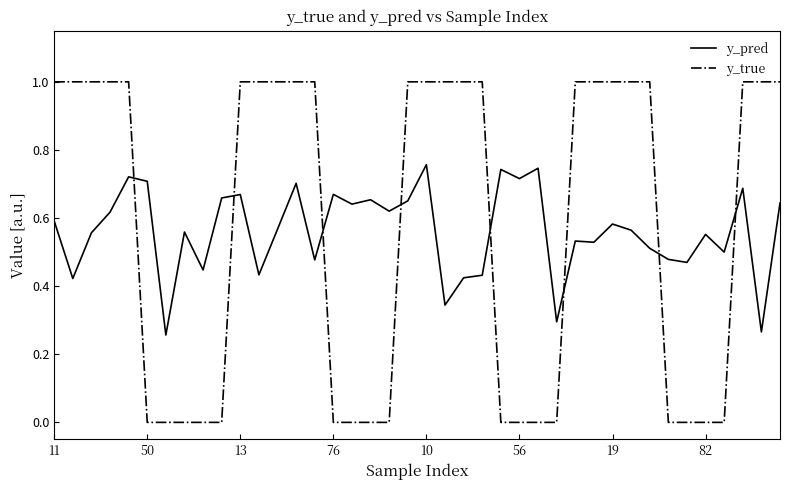

Which series has the largest range (max minus min)?

y_true